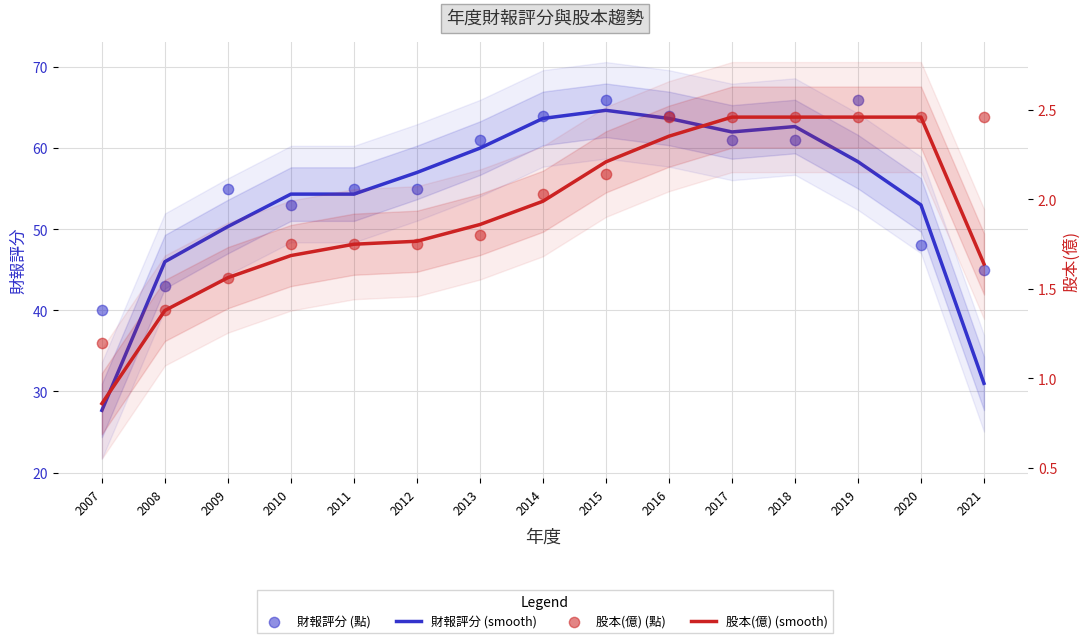

Is the value of 財報評分 (smooth) at 2016 greater than the value of 財報評分 (點) at 2008?

Yes